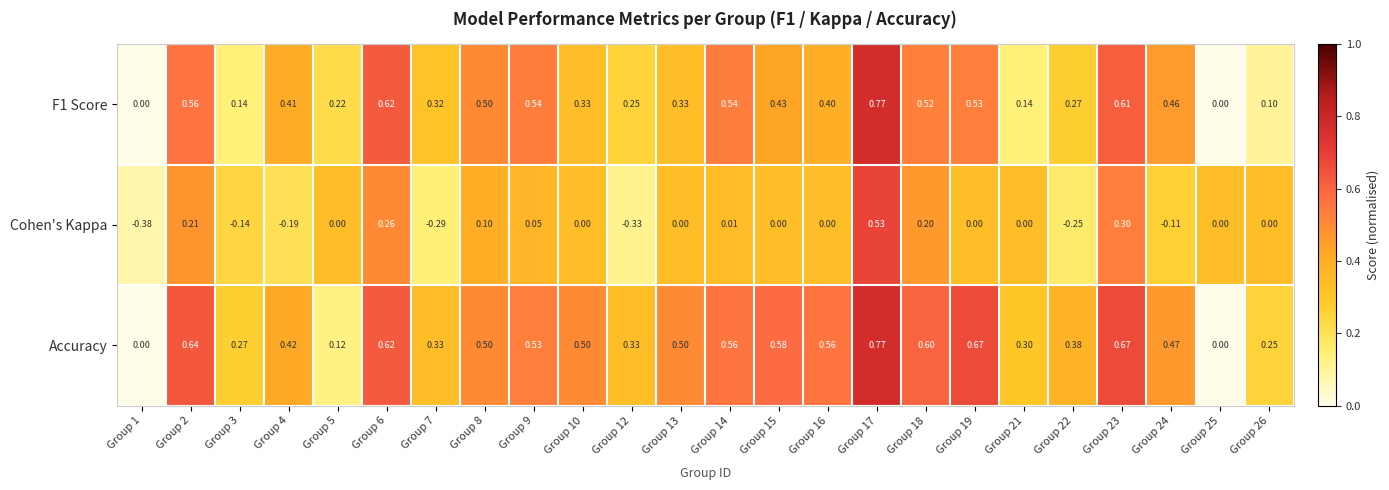

What is the difference between the highest and lowest values at Group 5?

0.2